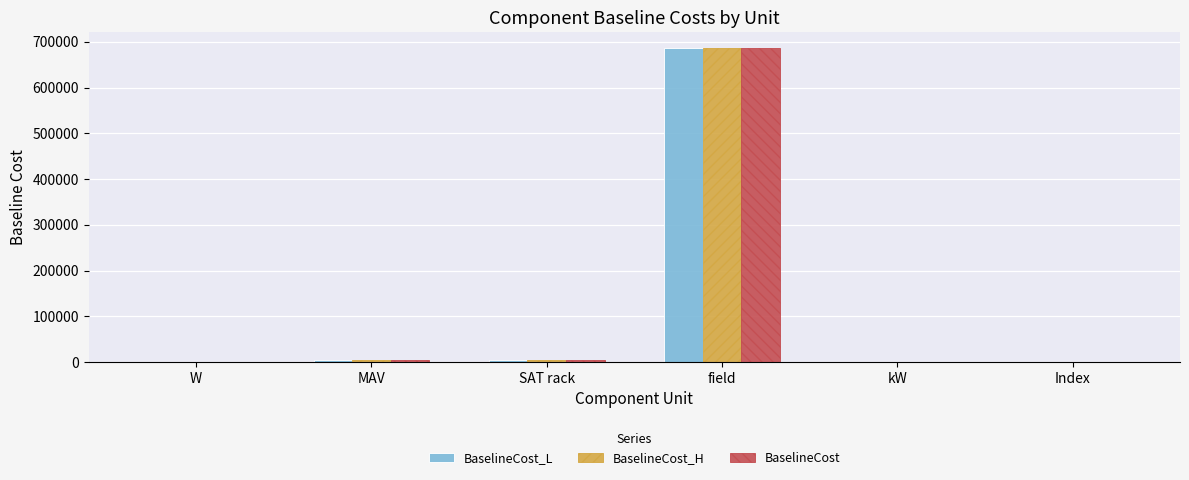

Read the BaselineCost value at MAV.

3806.2